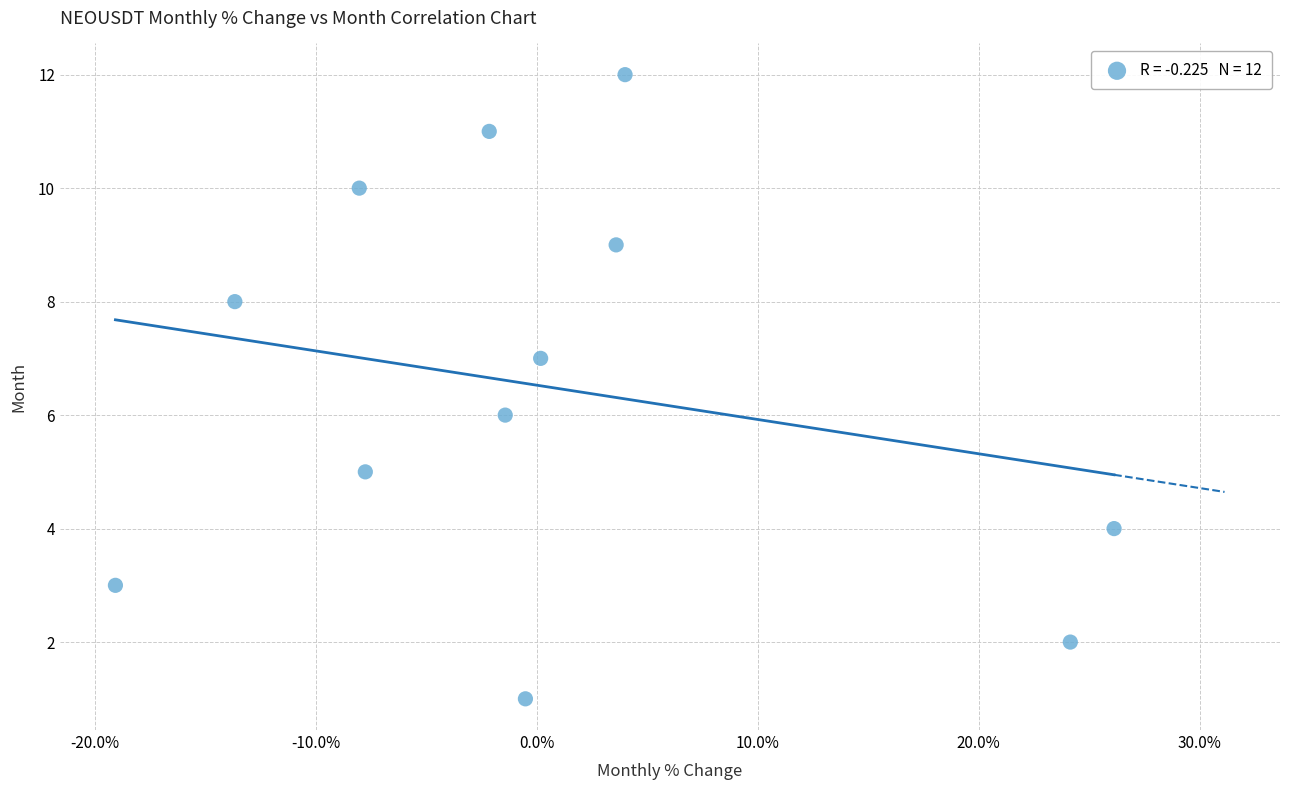

What is the range of Y values (max minus min)?

11